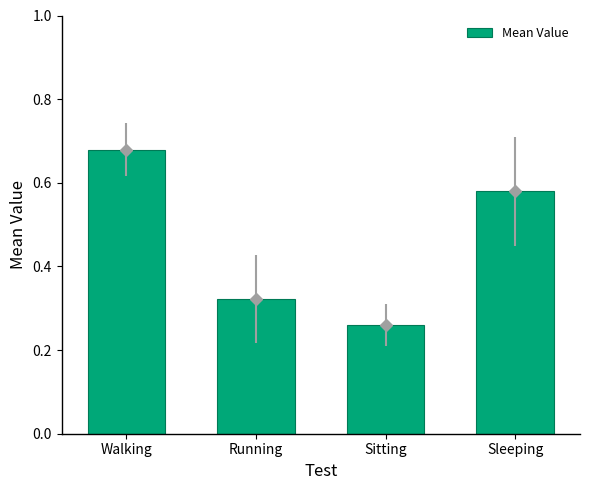

List the labels in order of value, smallest first.

Sitting, Running, Sleeping, Walking